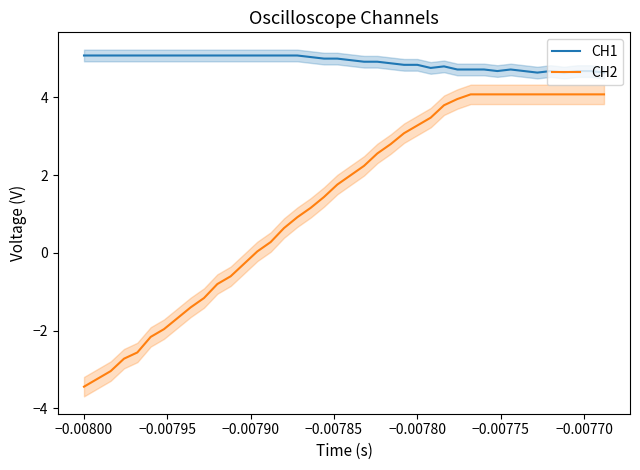

Reading right to left, what are all the values shown in this chart?

CH1: 4.6	4.7	4.7	4.6	4.7	4.6	4.7	4.7	4.7	4.7	4.7	4.7	4.8	4.8	4.8	4.8	4.9	4.9	4.9	5.0	5.0	5.0	5.0	5.1	5.1	5.1	5.1	5.1	5.1	5.1	5.1	5.1	5.1	5.1	5.1	5.1	5.1	5.1	5.1	5.1
CH2: 4.1	4.1	4.1	4.1	4.1	4.1	4.1	4.1	4.1	4.1	4.1	4.0	3.8	3.5	3.3	3.1	2.8	2.6	2.2	2.0	1.8	1.4	1.2	0.9	0.6	0.3	0.0	-0.3	-0.6	-0.8	-1.2	-1.4	-1.7	-2.0	-2.2	-2.6	-2.7	-3.0	-3.2	-3.4